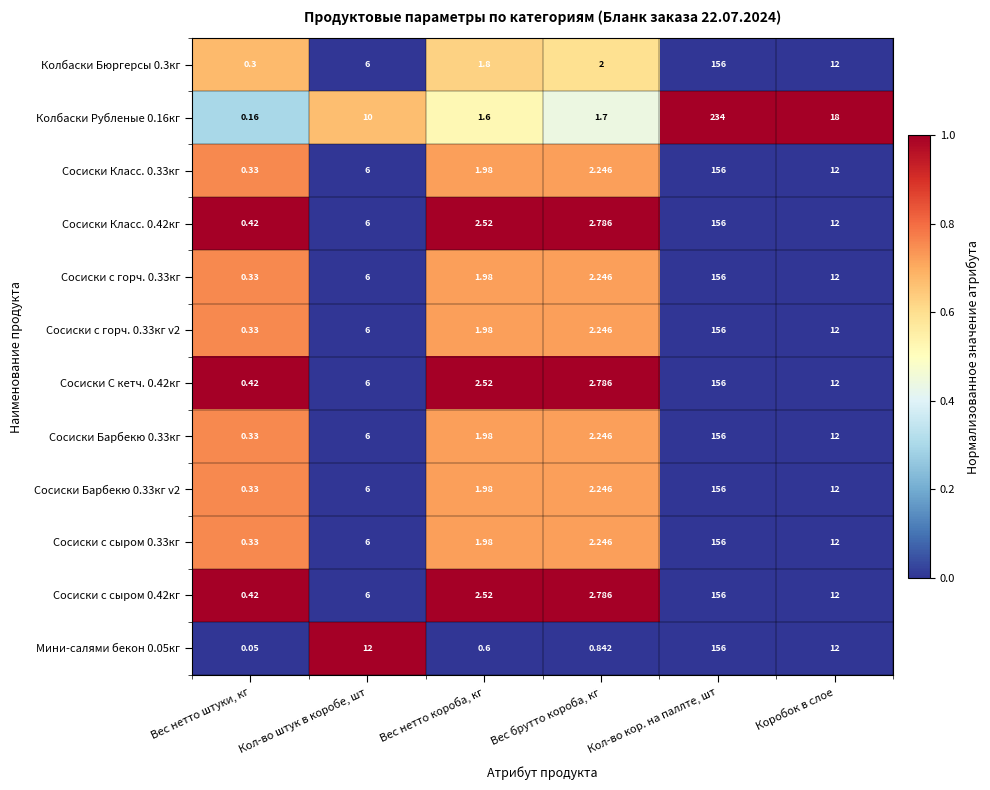

Which category has the lowest value across all series?

Вес нетто штуки, кг